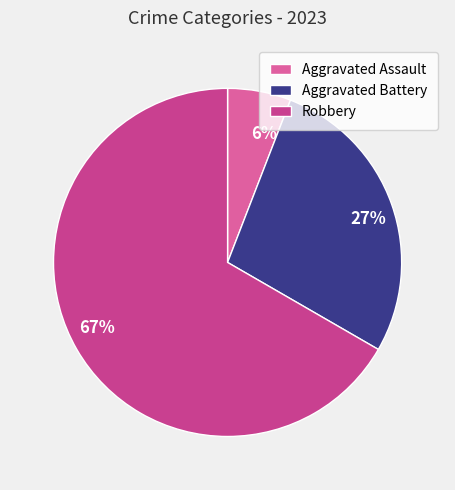

Count the number of slices in the pie.

3